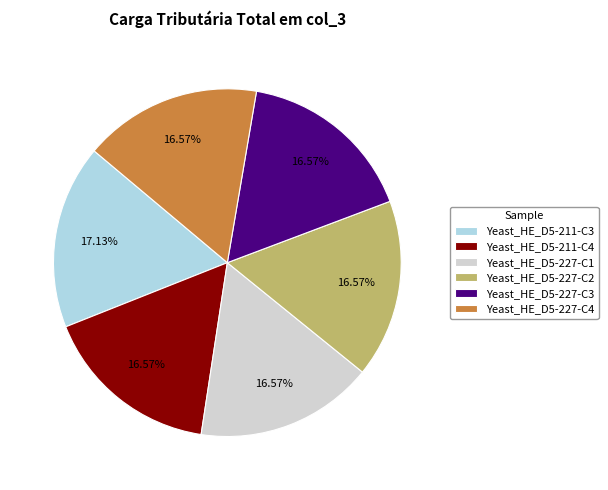

The Yeast_HE_D5-211-C4 slice represents 17% of the pie. True or false?

True